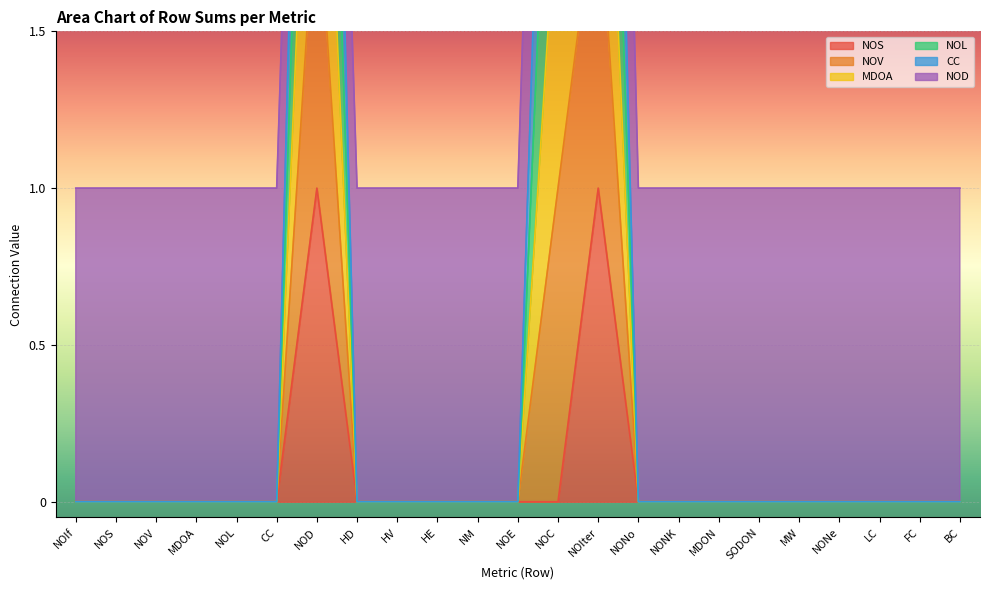

List the labels in order of NOL value, largest first.

NOD, NOIter, NOC, NOIf, NOS, NOV, MDOA, NOL, CC, HD, HV, HE, NM, NOE, NONo, NONK, MDON, SODON, MW, NONe, LC, FC, BC